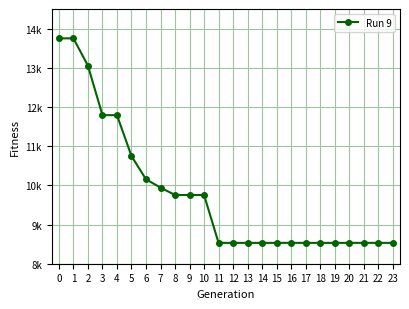

Which has a higher value, 6 or 9?

6